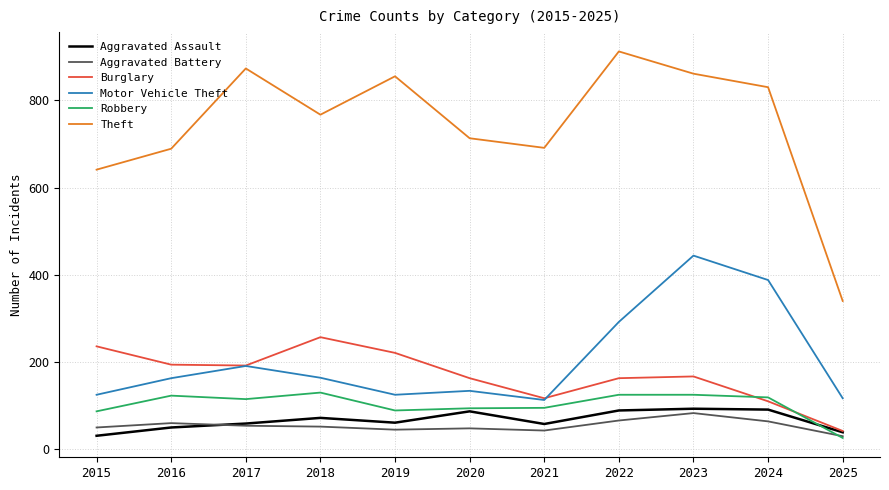

Which series has the largest range (max minus min)?

Theft